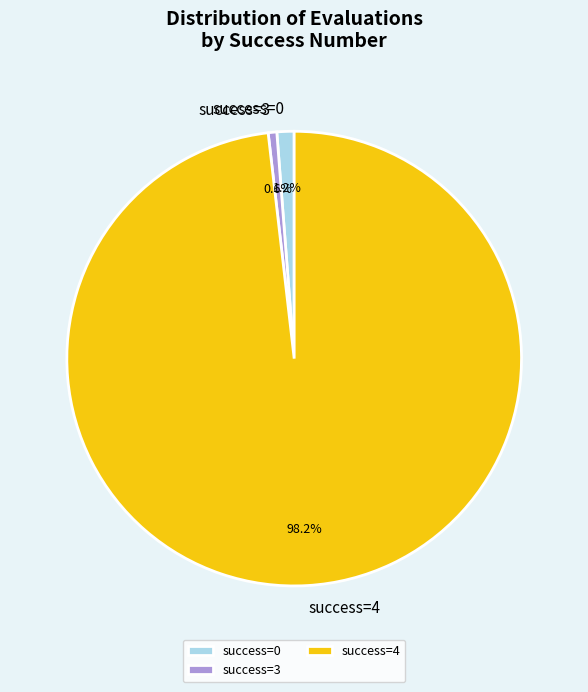

Count the number of slices in the pie.

3